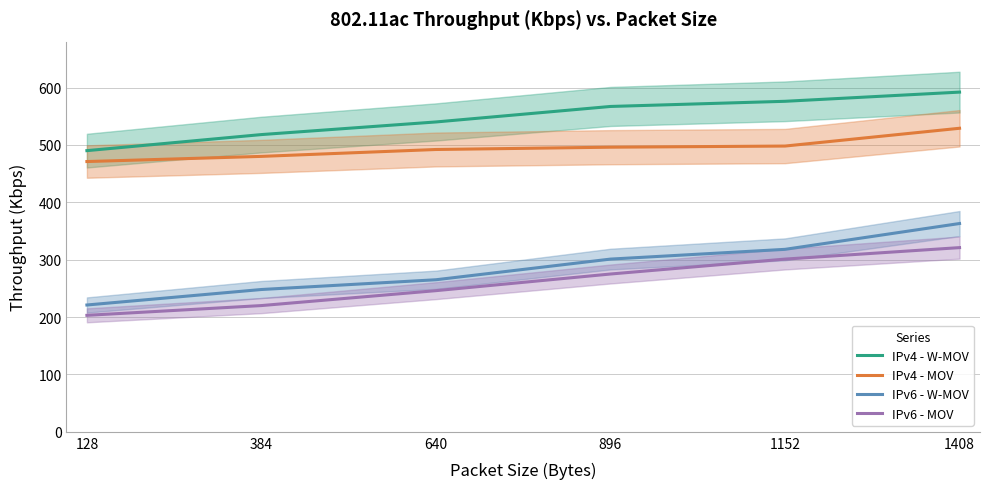

How many lines are shown in the chart?

4